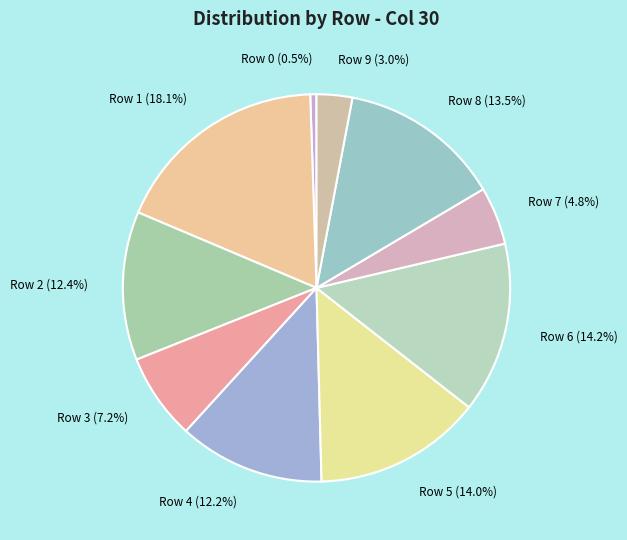

What is the largest slice in the pie chart?

Row 1